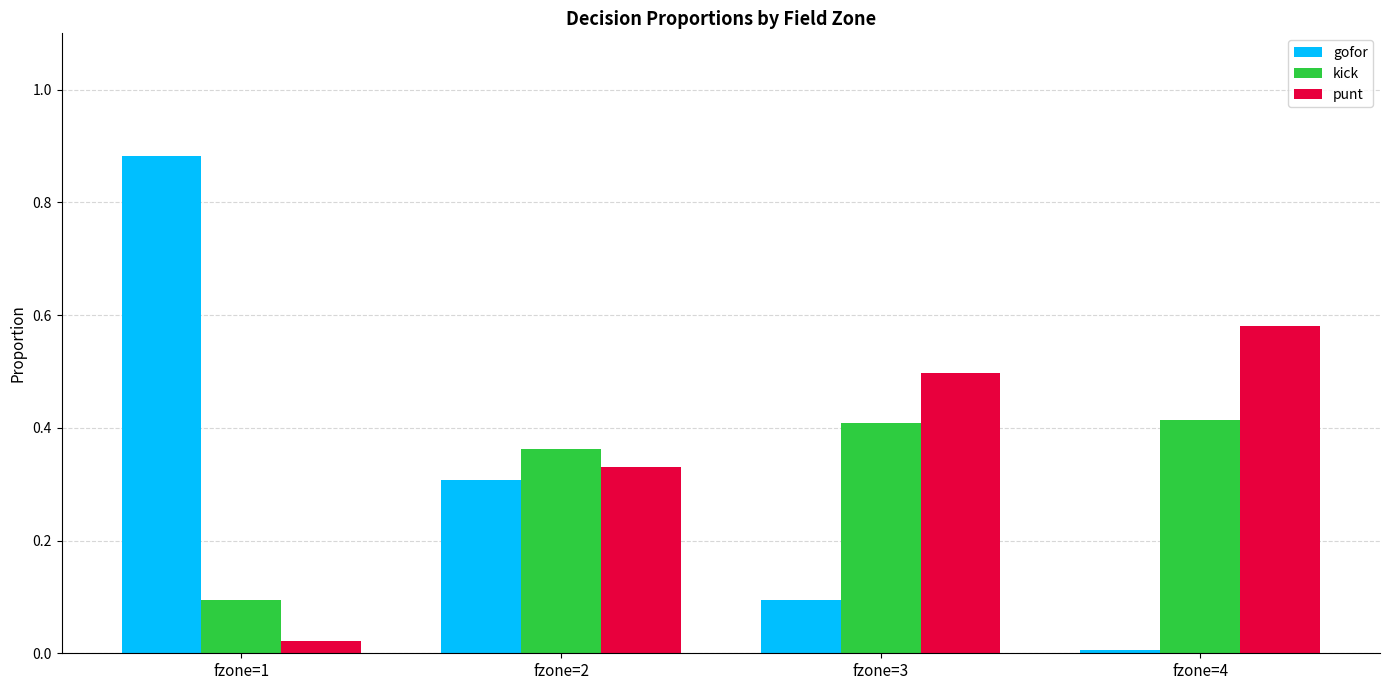

At which label does gofor reach its peak?

fzone=1